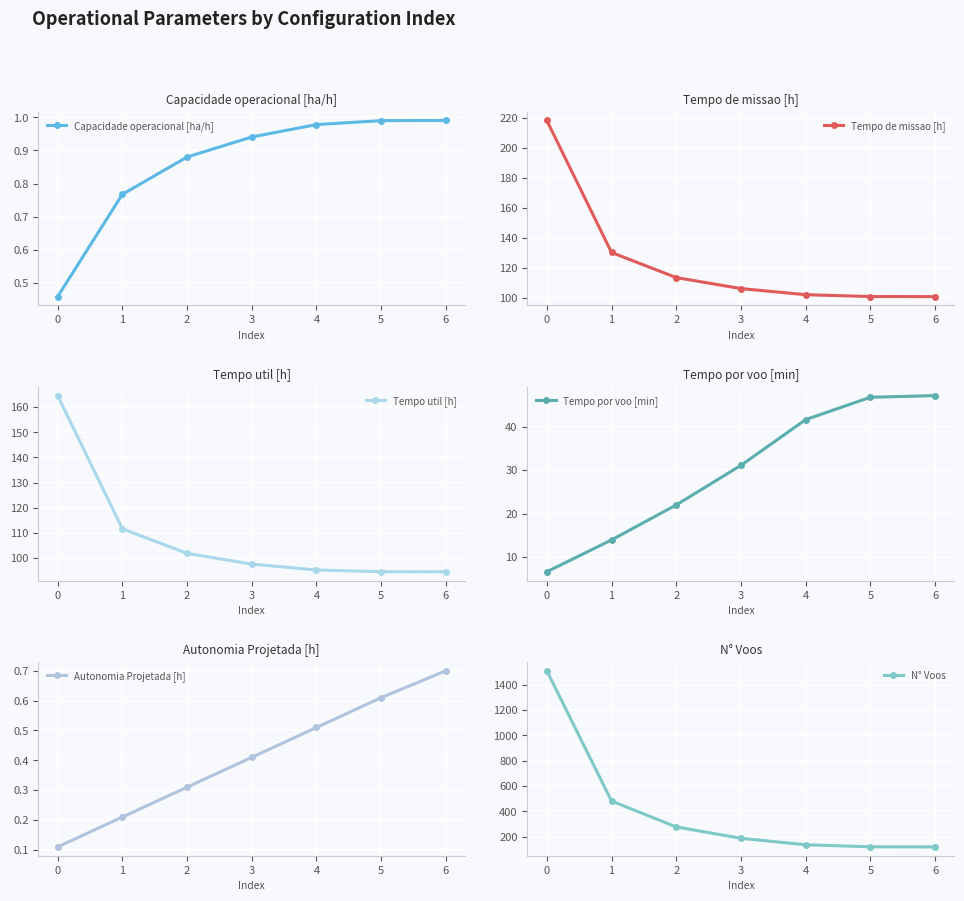

What is the difference between the Tempo util [h] values at 3 and 4?

2.3